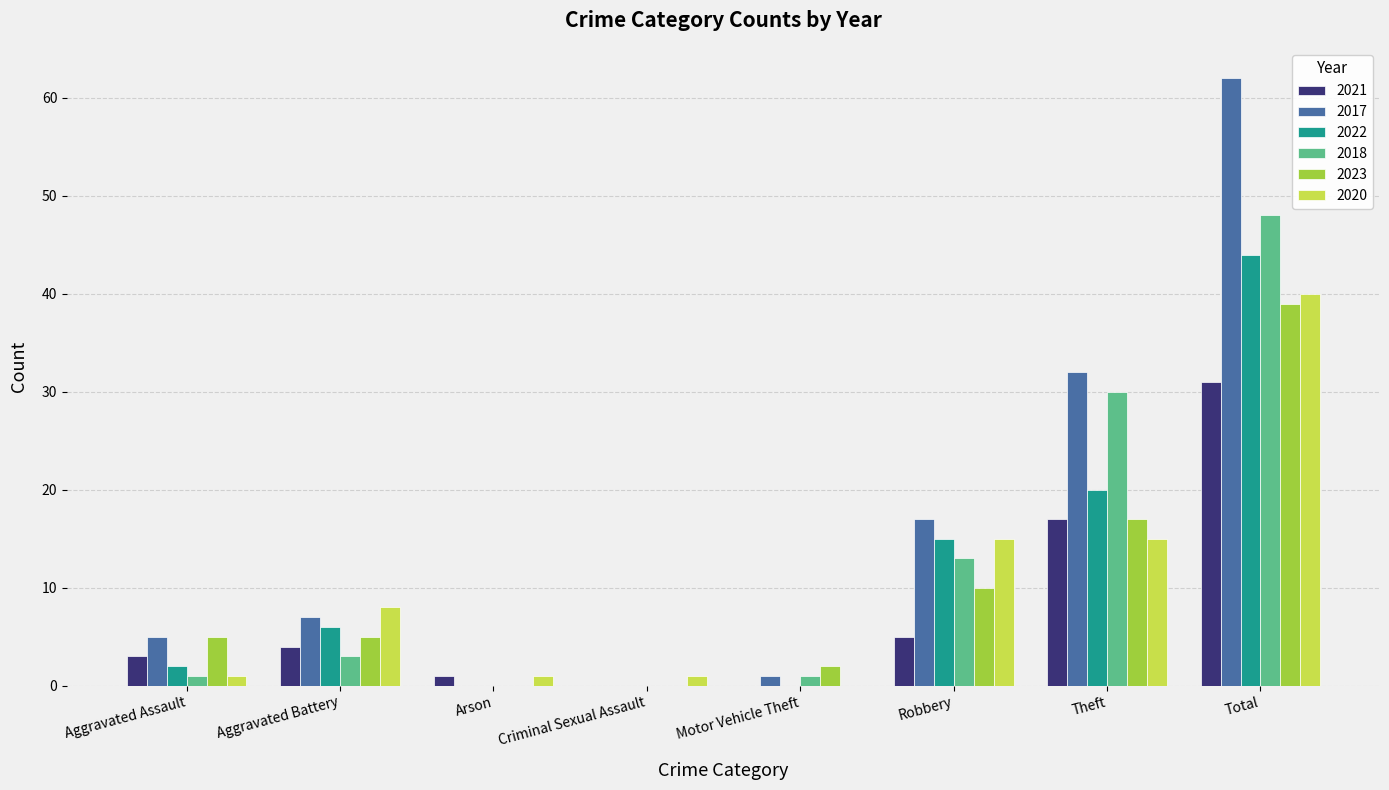

The value of 2023 at Criminal Sexual Assault is 0. True or false?

True